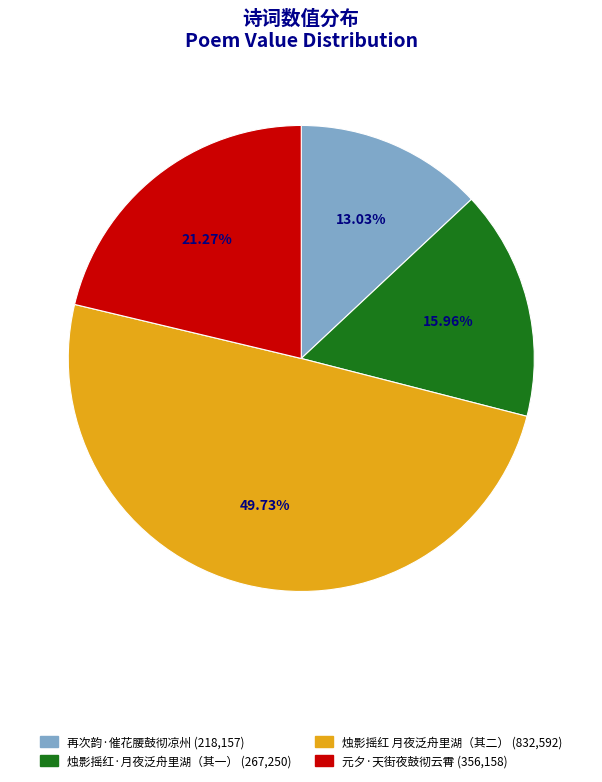

Does any single category account for the majority?

No